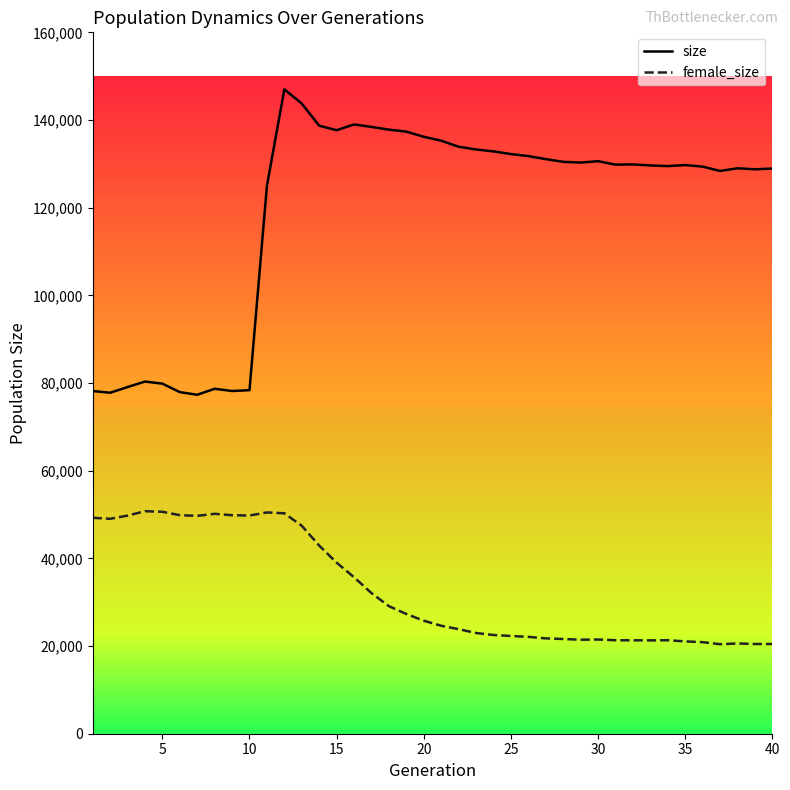

What is the lowest value of the size series?

77319